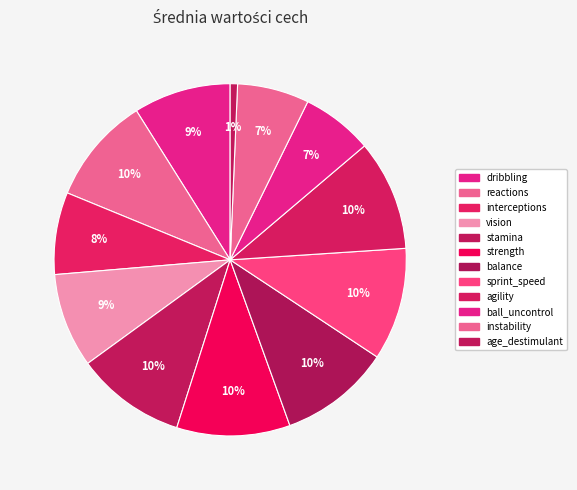

How many segments does this pie chart have?

12